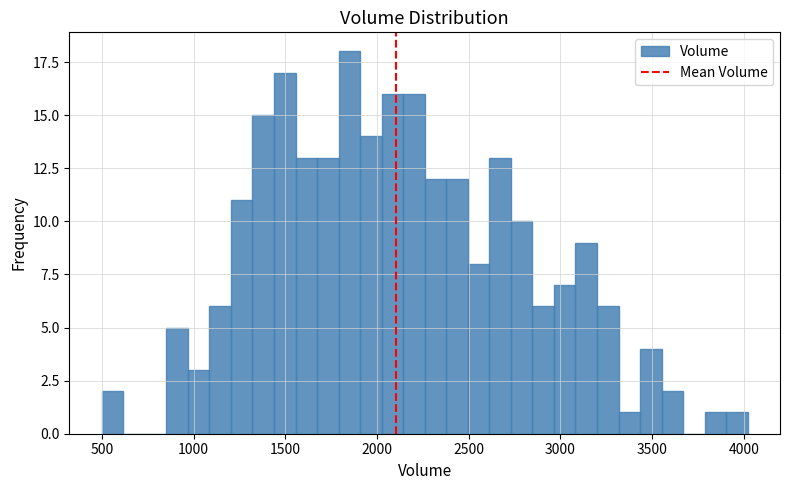

Read against the x-axis, roughly where is the centre of the tallest bar?

1850